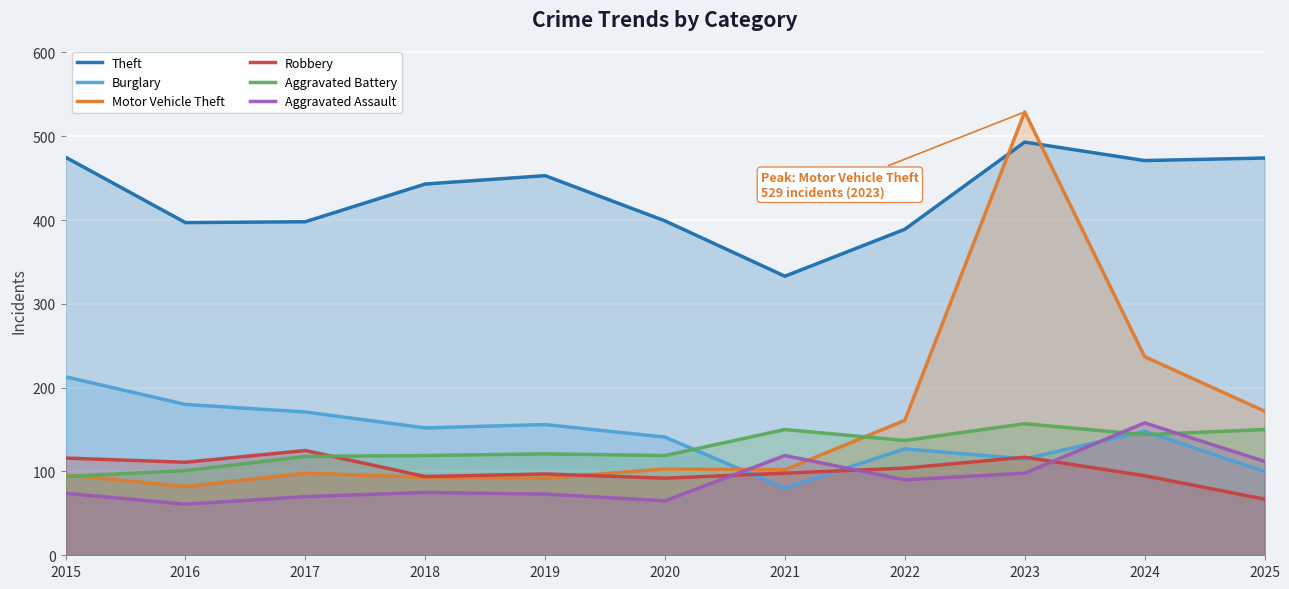

The value of Theft at 2019 is 453. True or false?

True